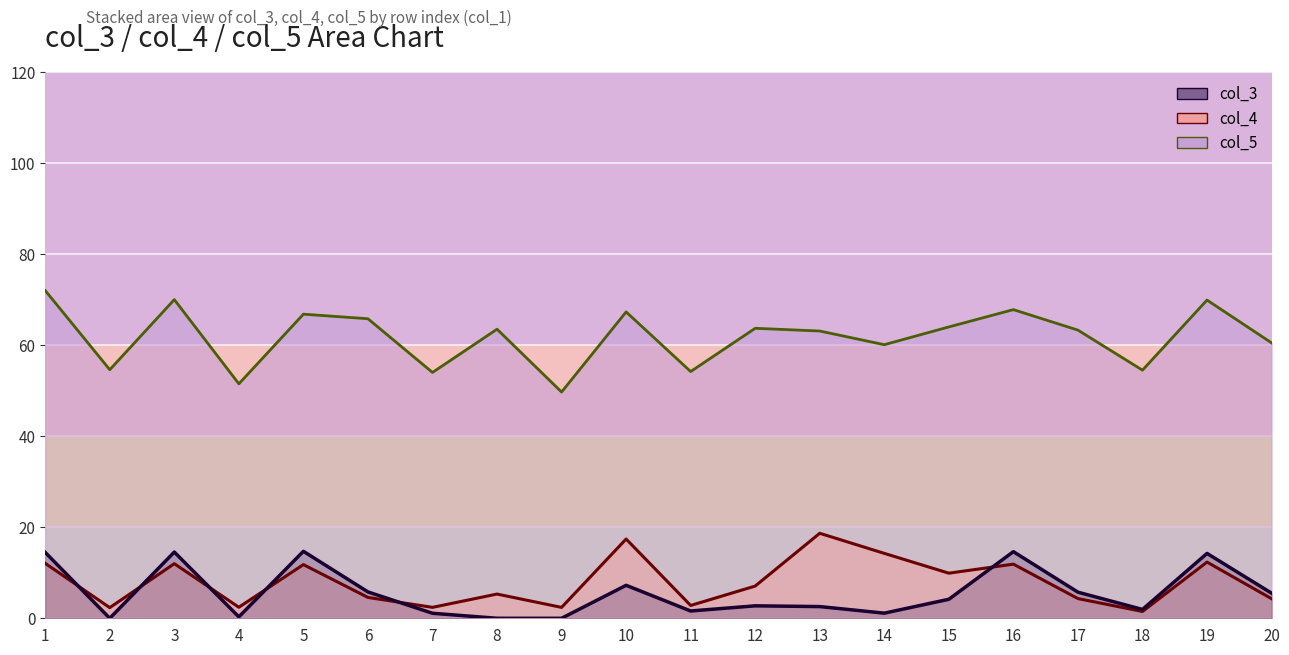

How many lines are shown in the chart?

3